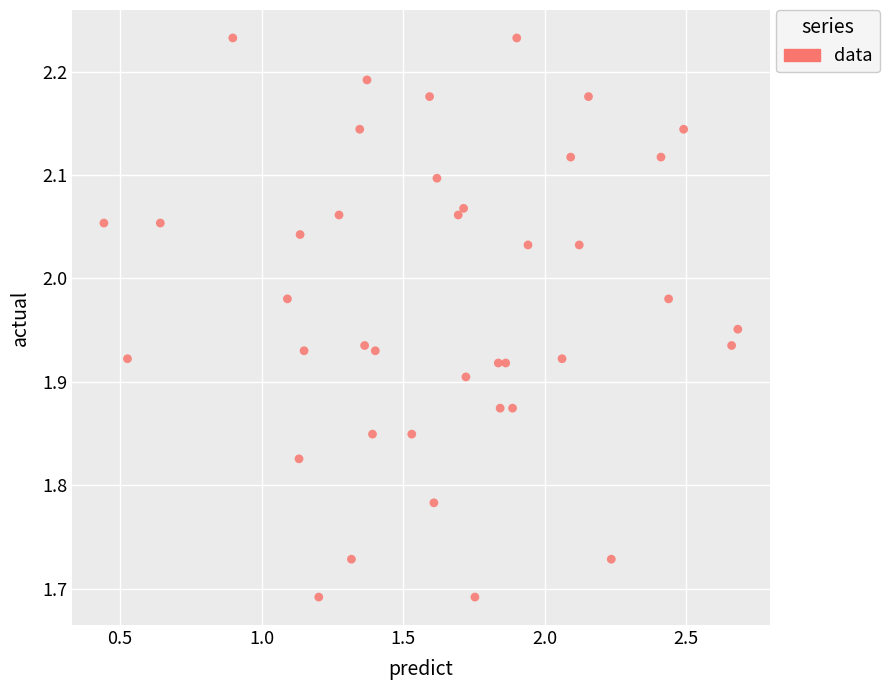

What is the range of Y values (max minus min)?

0.5